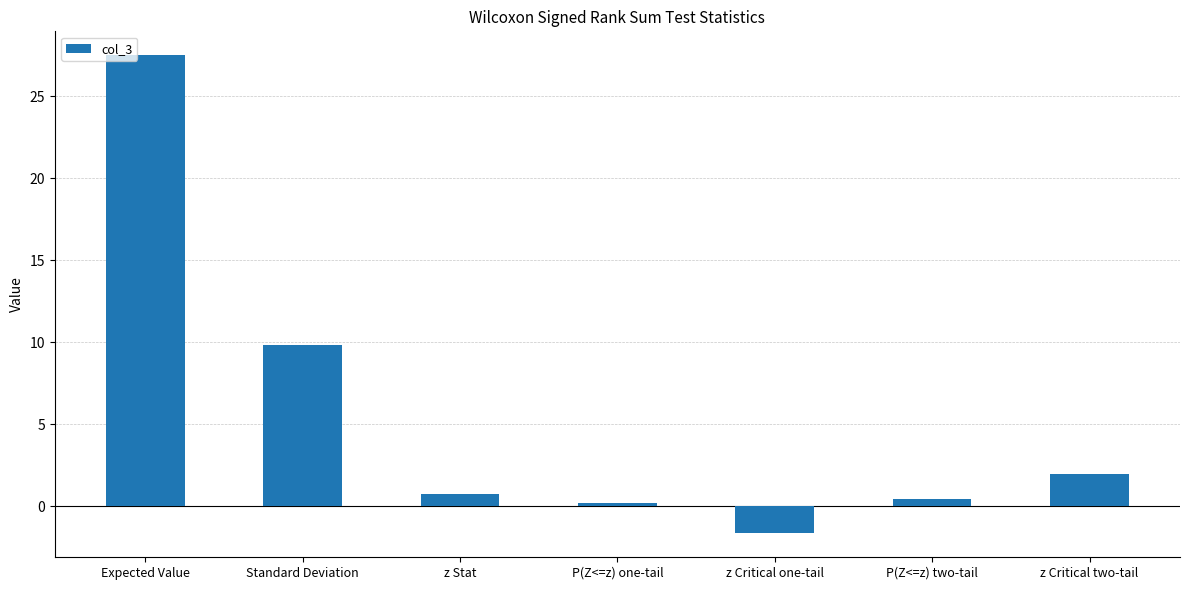

Which label corresponds to the smallest value in the chart?

z Critical one-tail